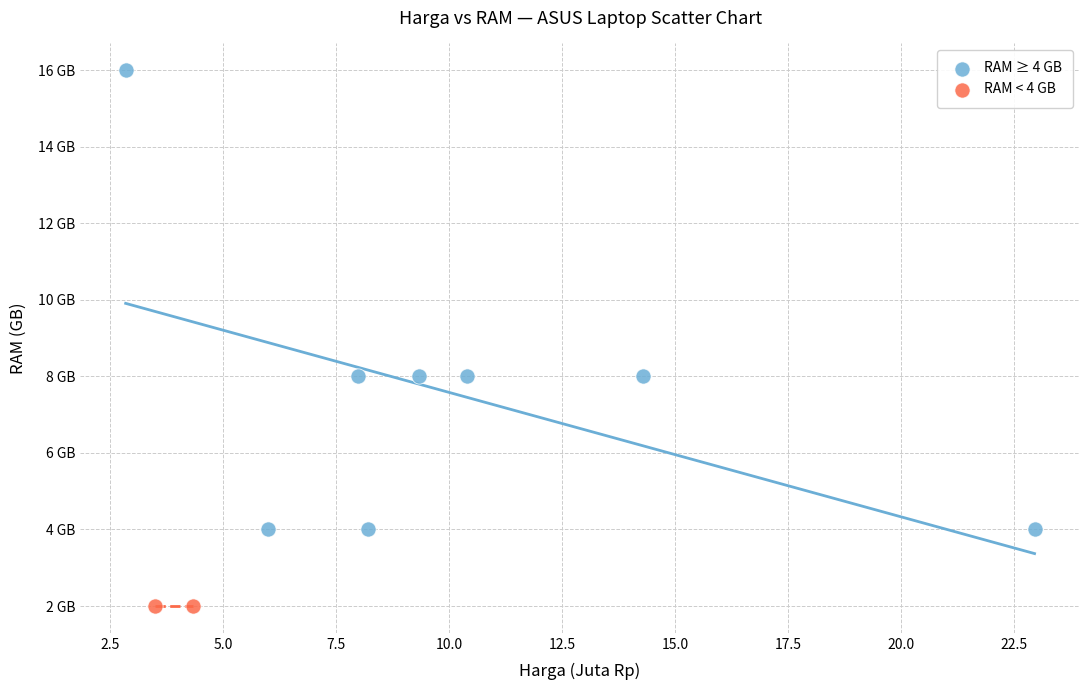

What are all the series names shown in the legend?

RAM ≥ 4 GB, RAM < 4 GB